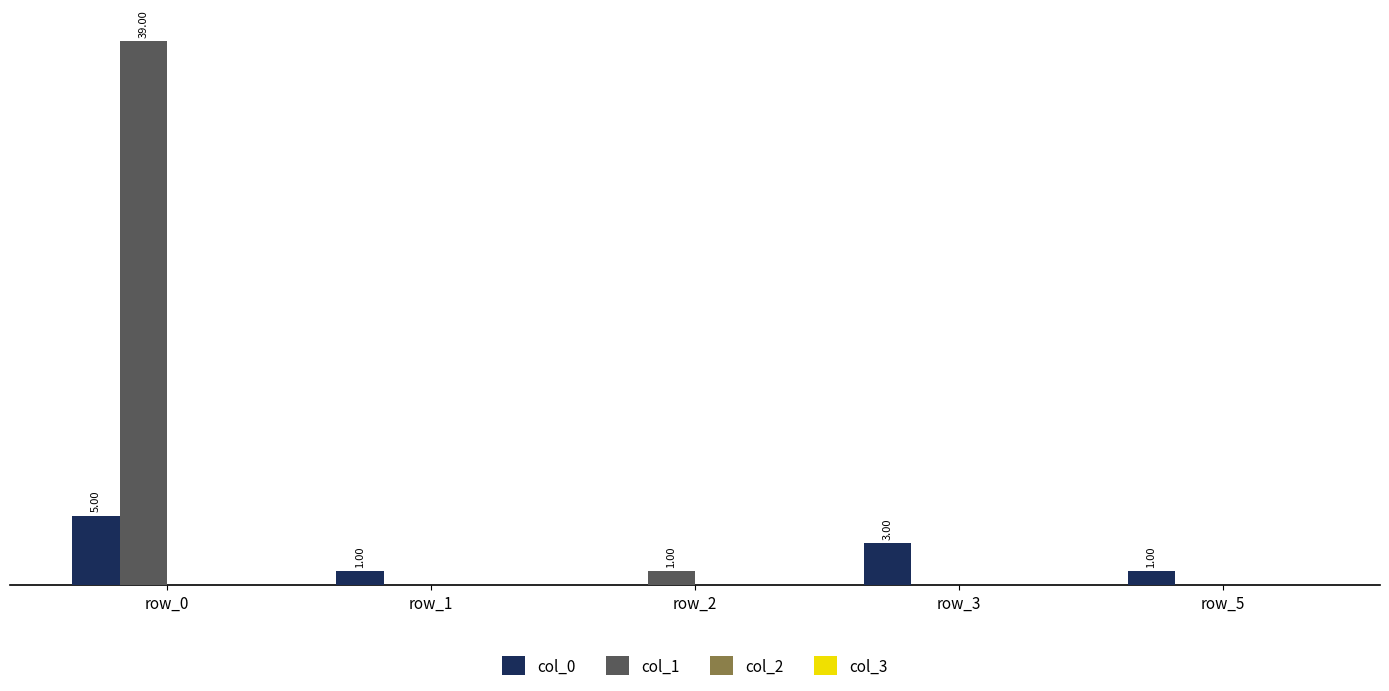

Which series has the largest total across all categories?

col_1